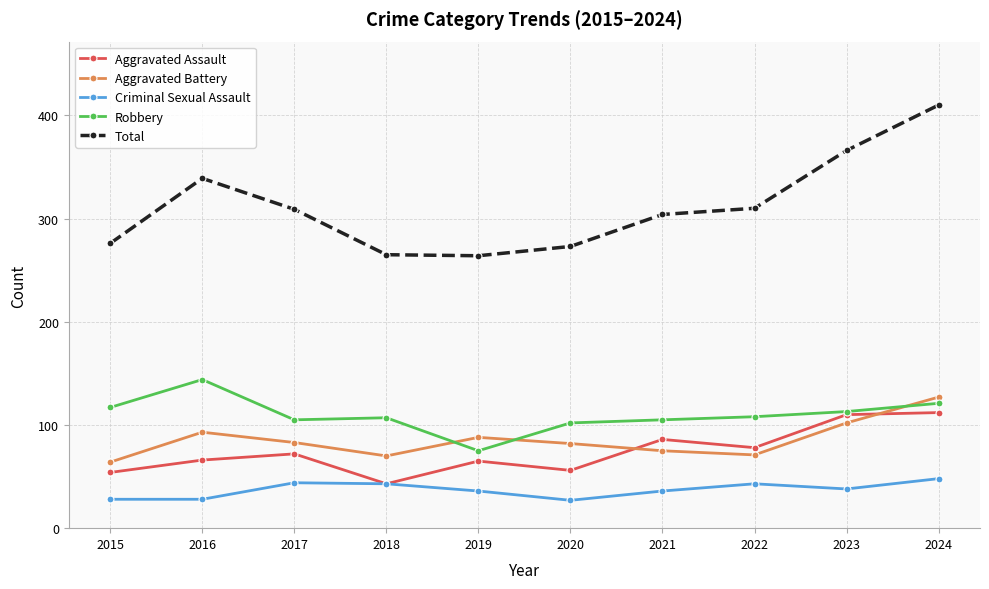

At 2016, list the series in order from smallest to largest.

Criminal Sexual Assault, Aggravated Assault, Aggravated Battery, Robbery, Total